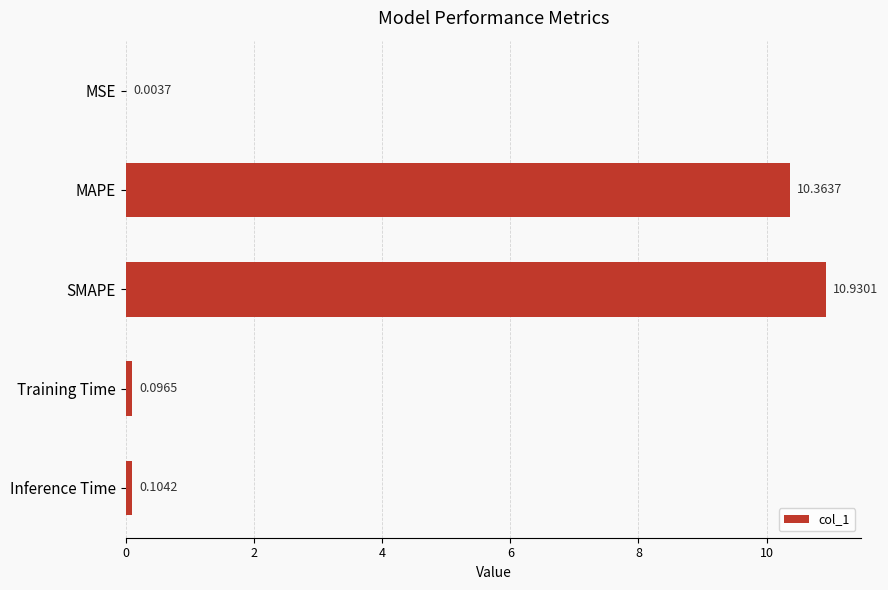

What is the sum of the values at MSE and MAPE?

10.4